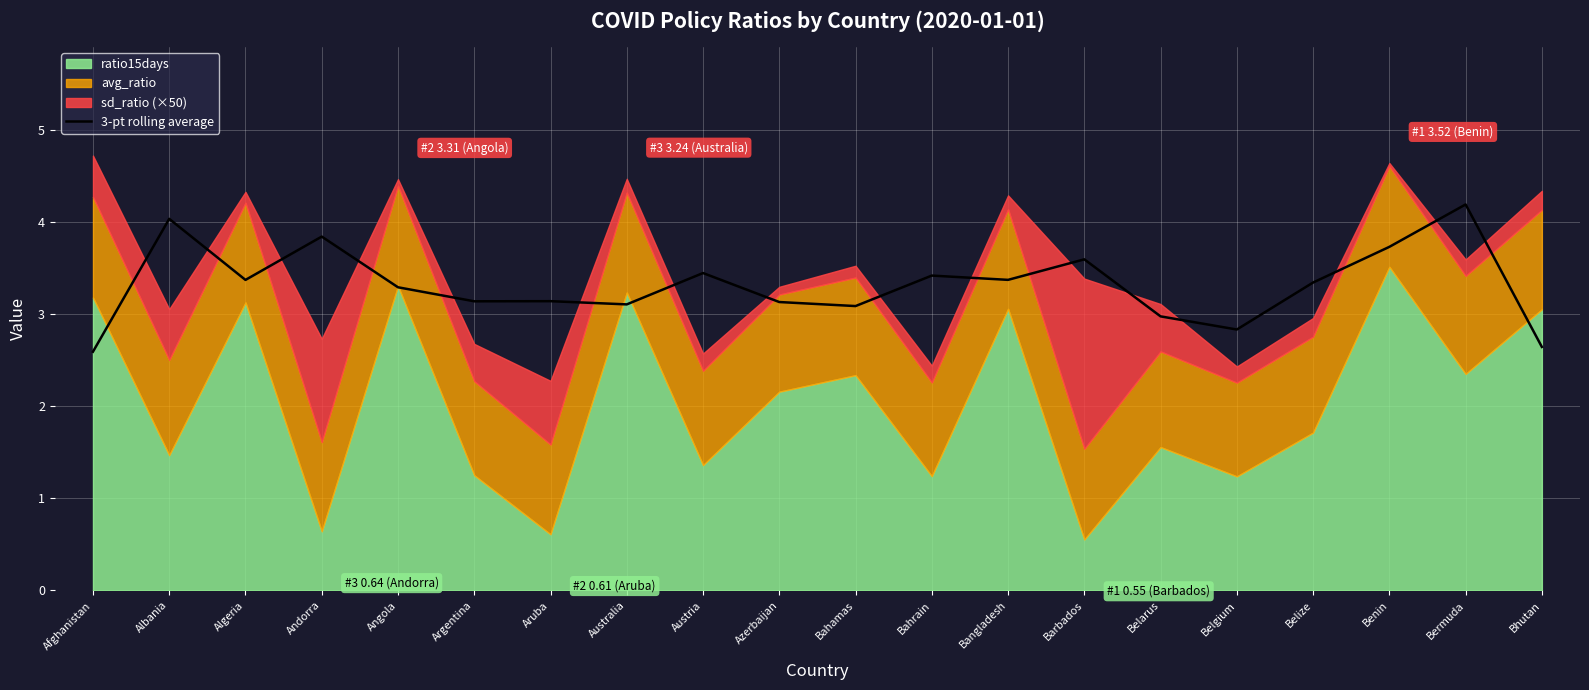

What is the highest value of the 3-pt rolling average series?

4.2